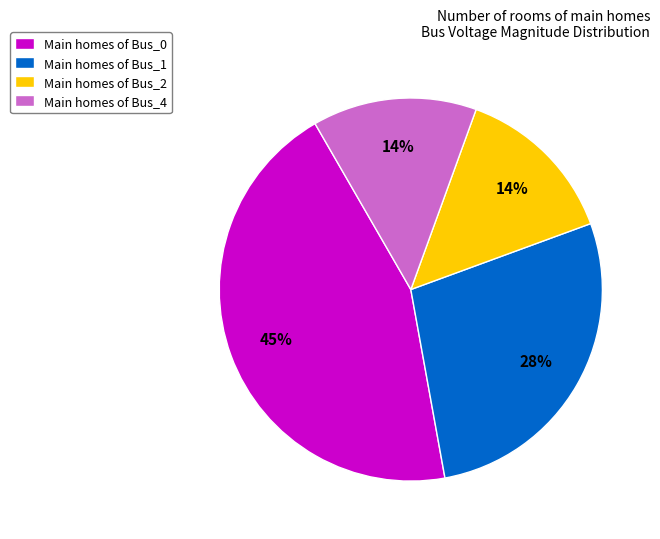

Approximately how many times larger is the value at Main homes of Bus_4 compared to Main homes of Bus_0?

0.3